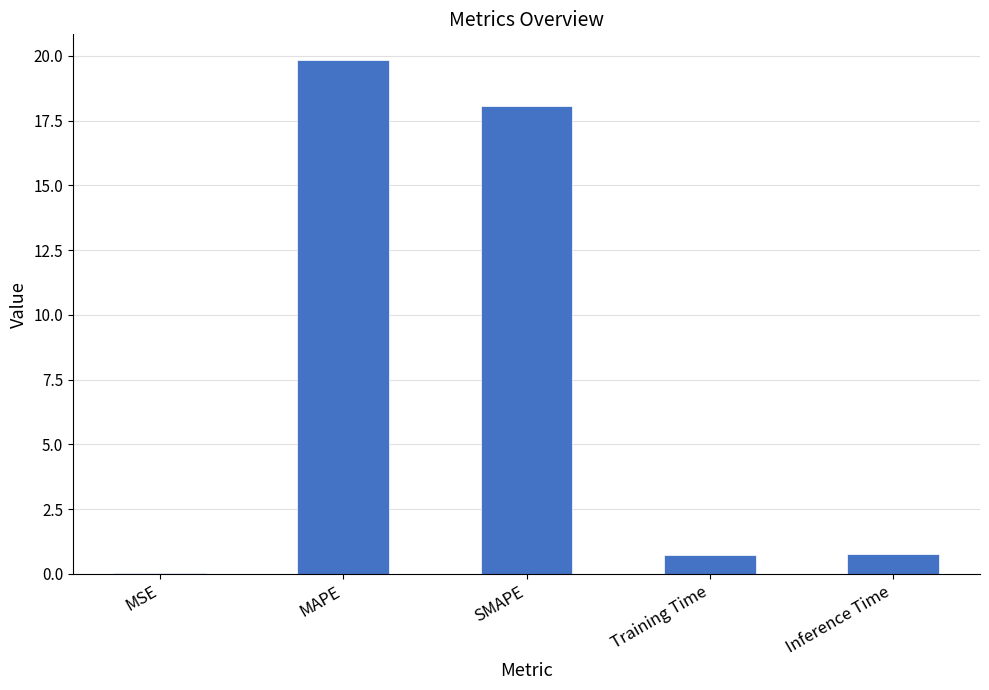

What is the sum of all values?

39.4